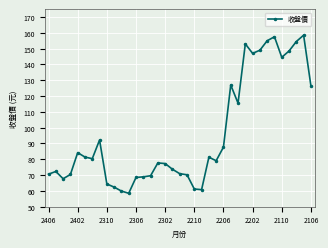

What is the greatest value displayed?

158.5